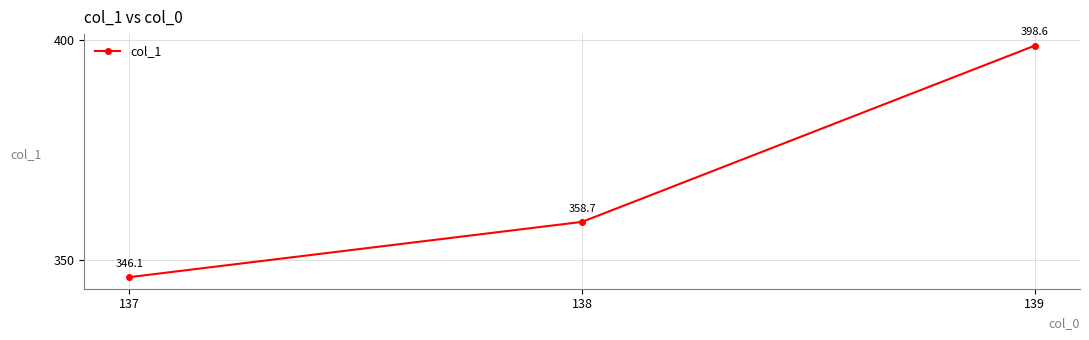

Which has a higher value, 138 or 137?

138